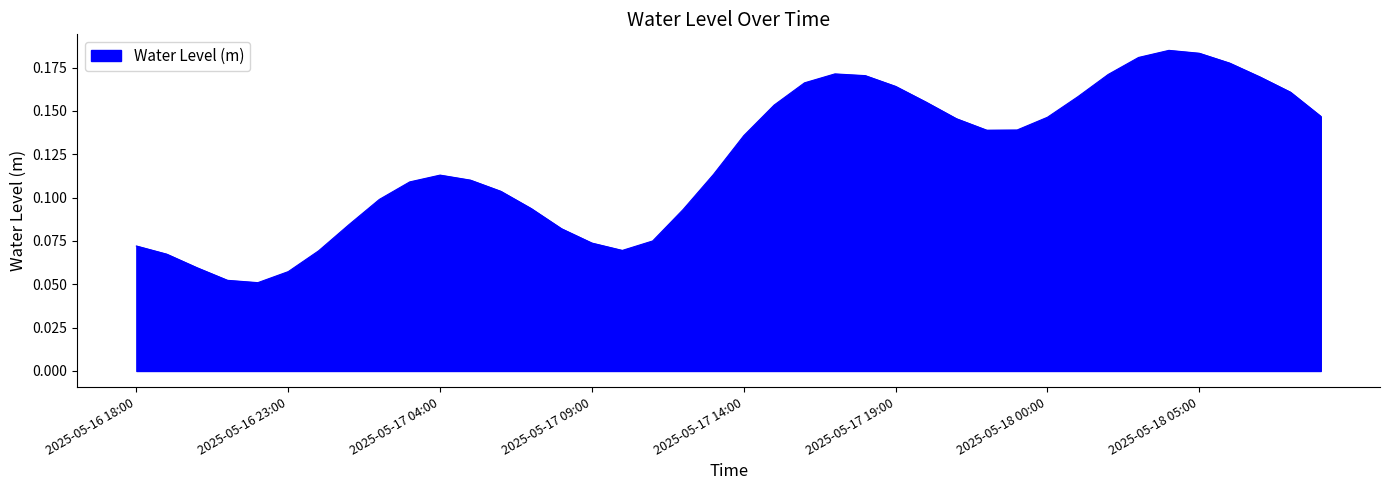

What is the greatest value displayed?

0.2